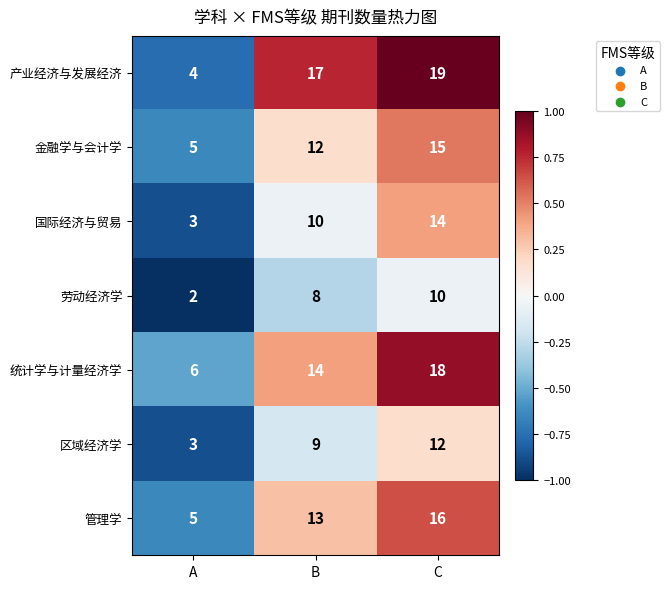

What is the approximate value of 管理学 at A, to the nearest 5?

5